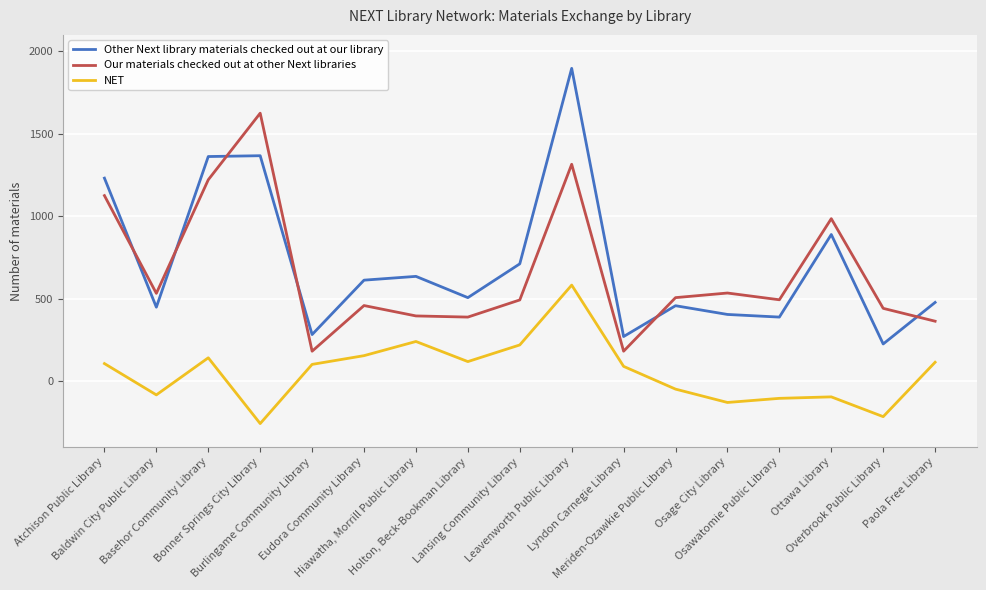

What is the difference between the second highest and minimum values in the Our materials checked out at other Next libraries series?

1134